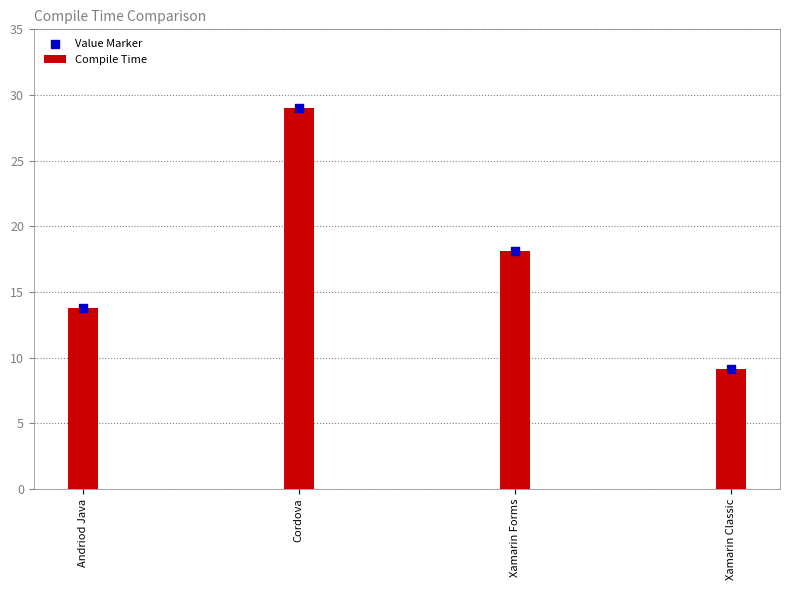

At which category is the sum across all series the highest?

Cordova